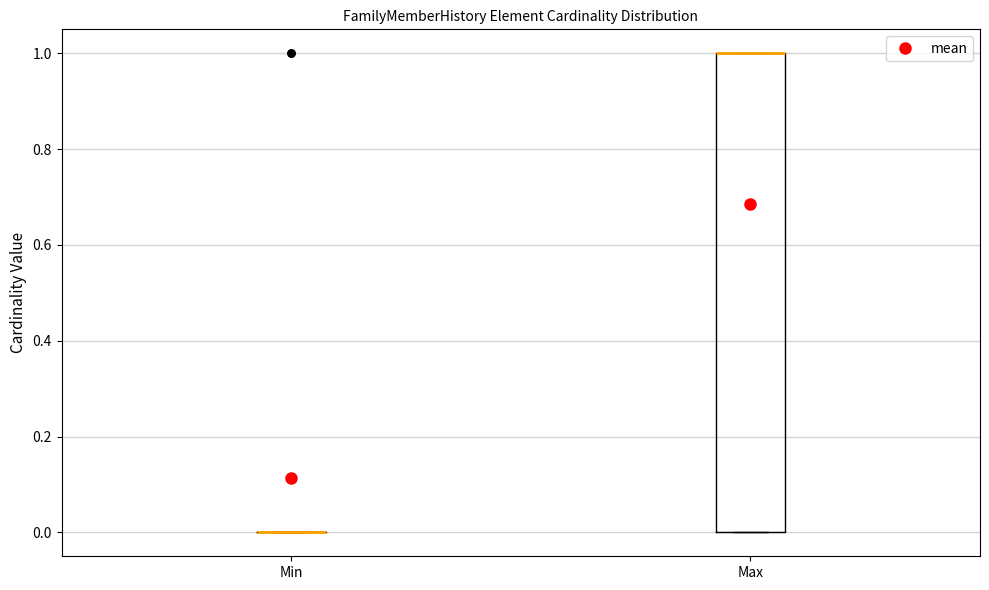

Reading left to right, read every box against the y-axis: the position of its median line, the range the box covers, and the ends of its whiskers. The values are not printed on the chart, so give them approximately, as read against the axis.

Min: box collapsed to a line at 0, whiskers 0 to 0
Max: median 1 (drawn on the box's upper edge), box 0 to 1, whiskers 0 to 1